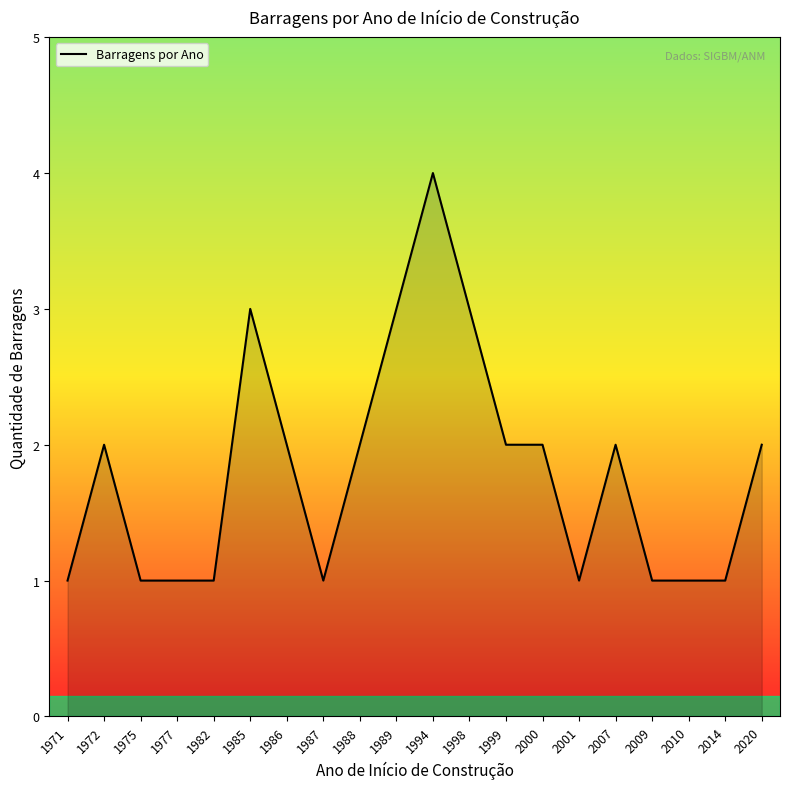

Reading left to right, list all the values displayed in this chart.

1	2	1	1	1	3	2	1	2	3	4	3	2	2	1	2	1	1	1	2